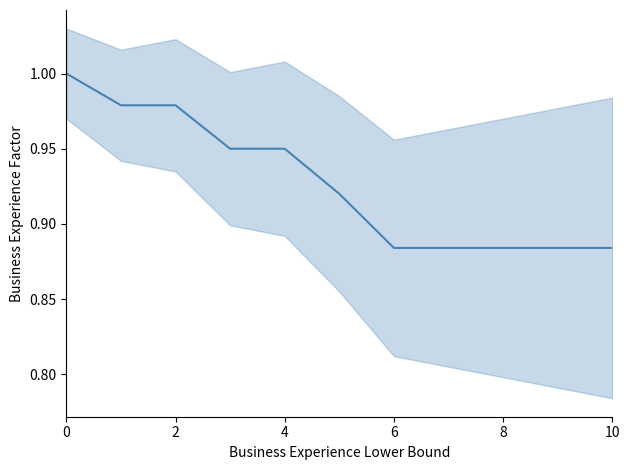

Where is the data nearest to the value 0?

6